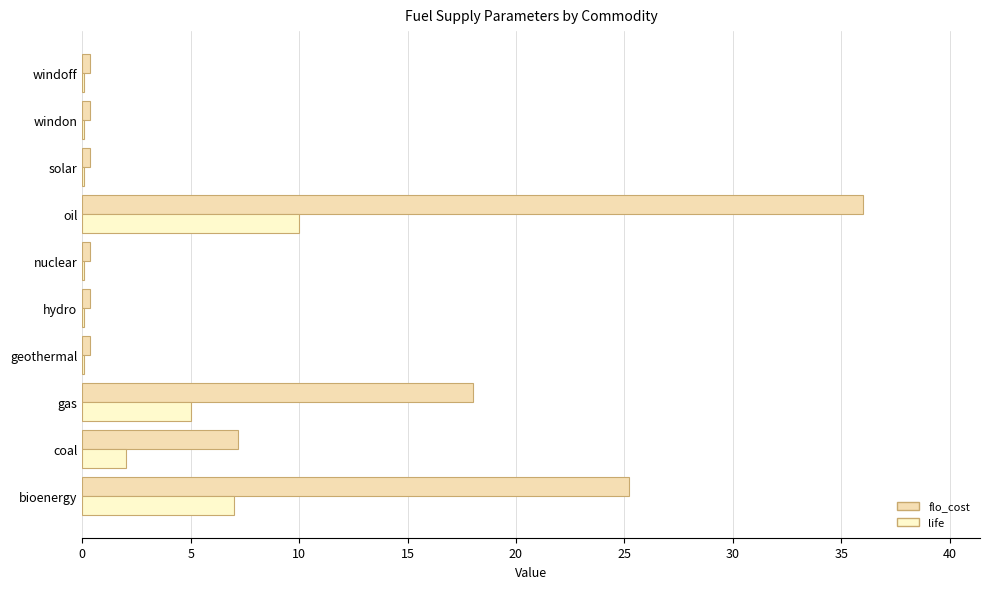

List the series in order of their overall mean, lowest first.

life, flo_cost